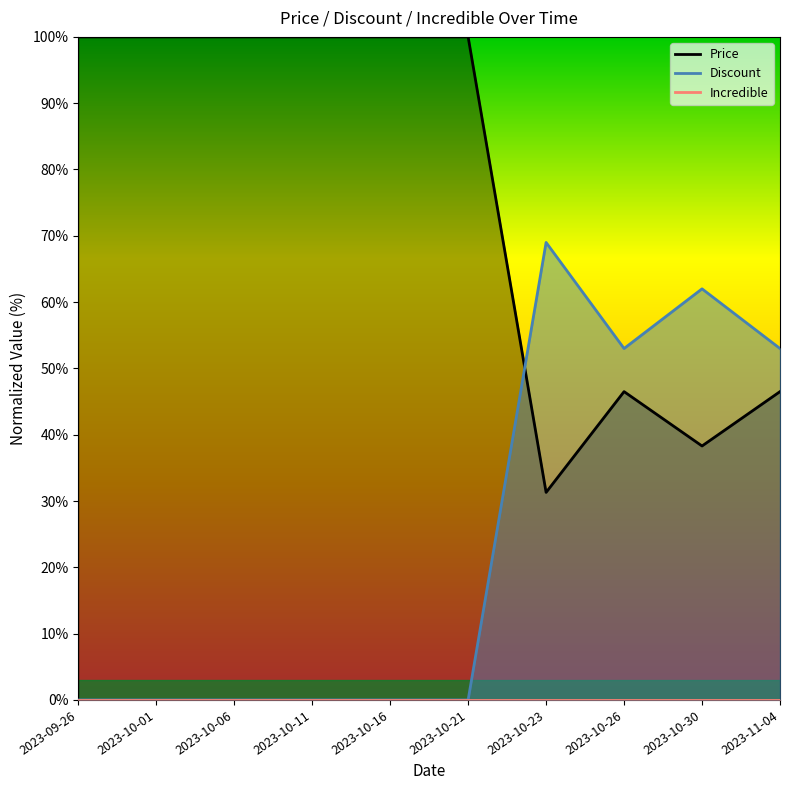

Where do Discount and Price first cross each other?

2023-10-21 and 2023-10-23